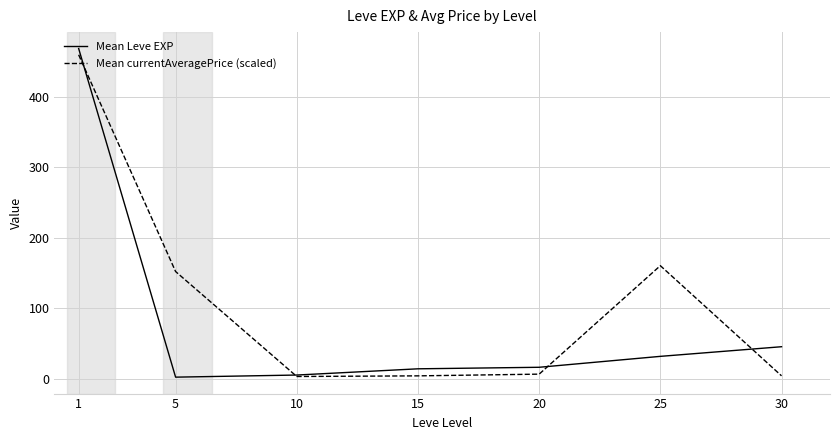

Rank the series at 25 from lowest to highest value.

Mean Leve EXP, Mean currentAveragePrice (scaled)